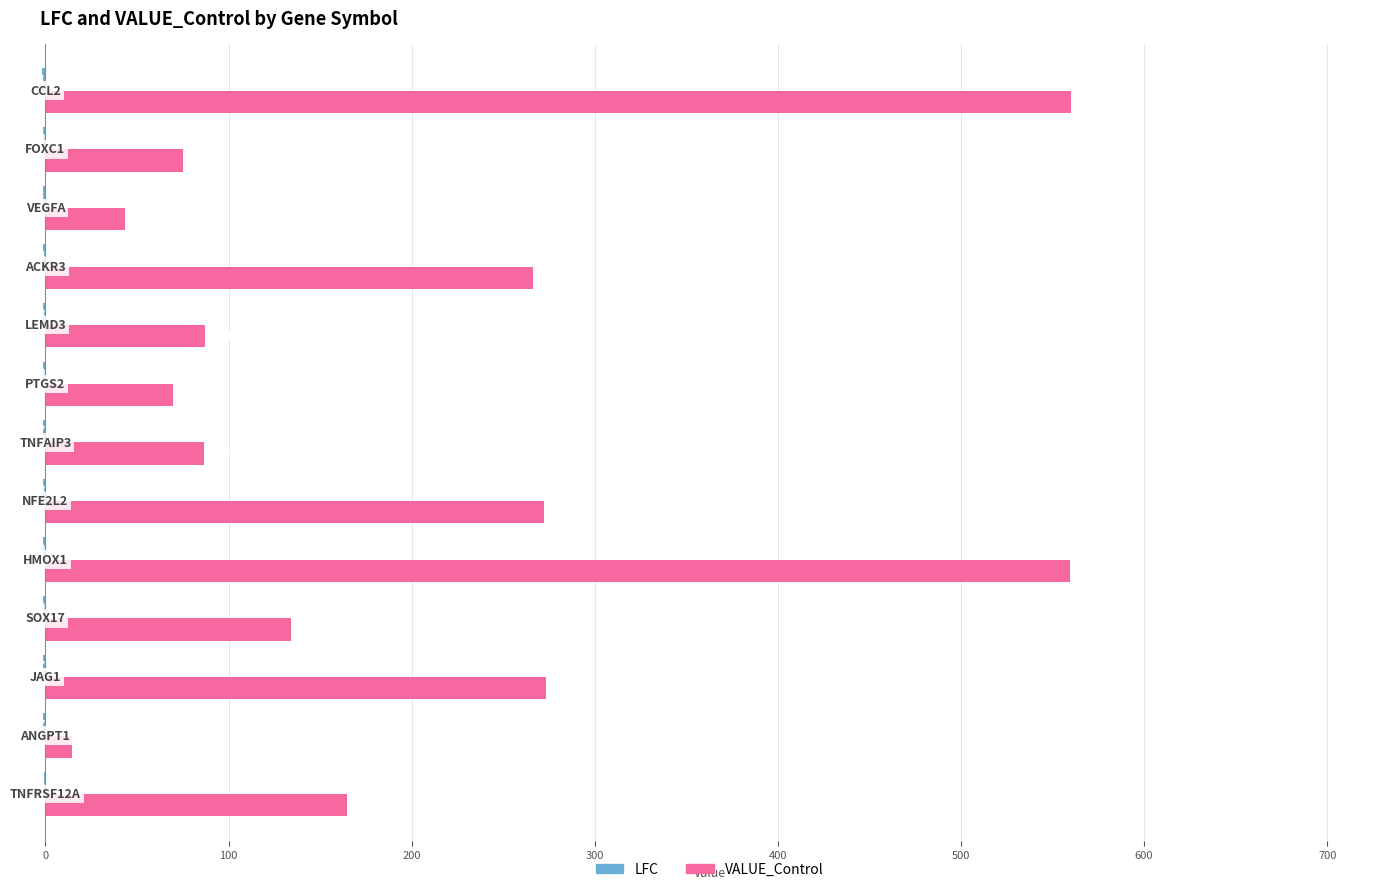

Which series has the largest total across all categories?

VALUE_Control